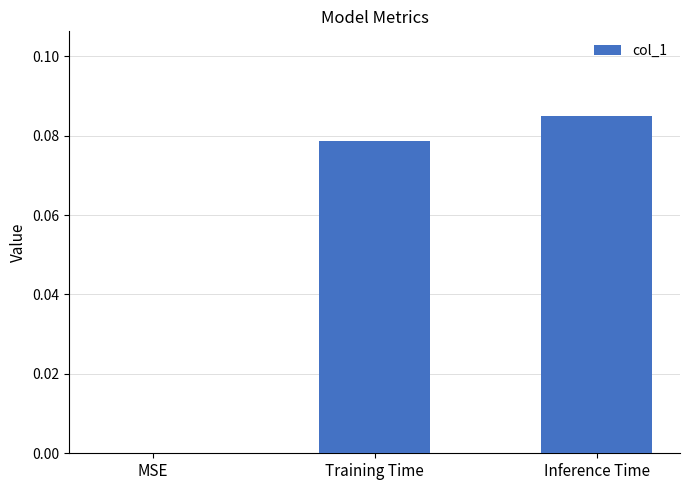

What is the sum of all values?

0.2